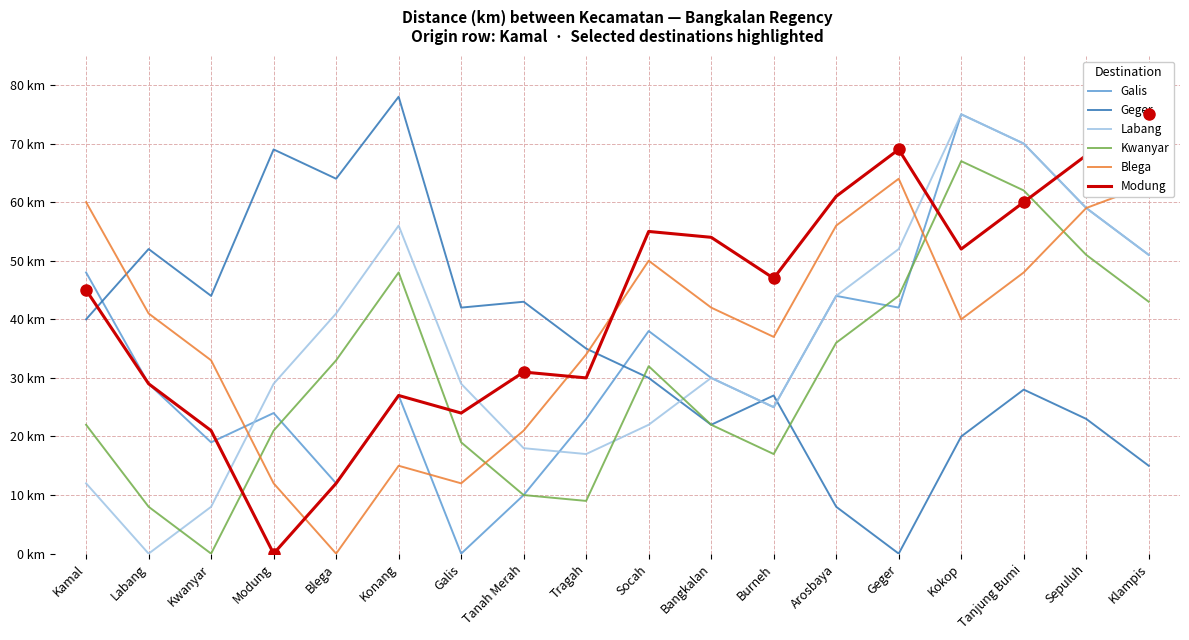

Is this an area chart (filled region under the line)?

No